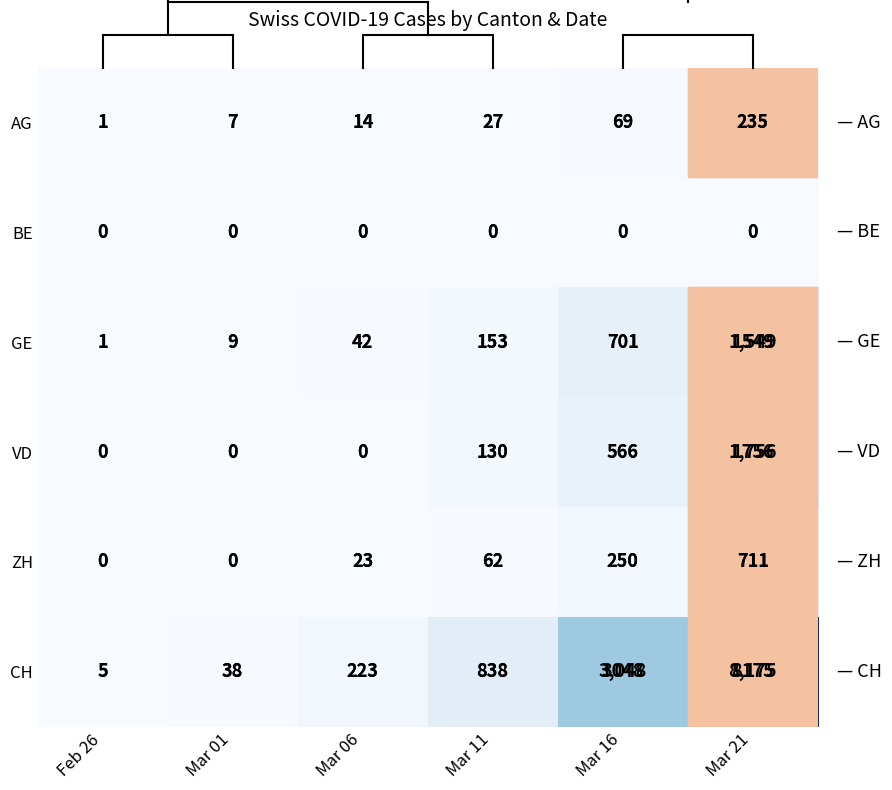

Count the number of data series in this chart.

6